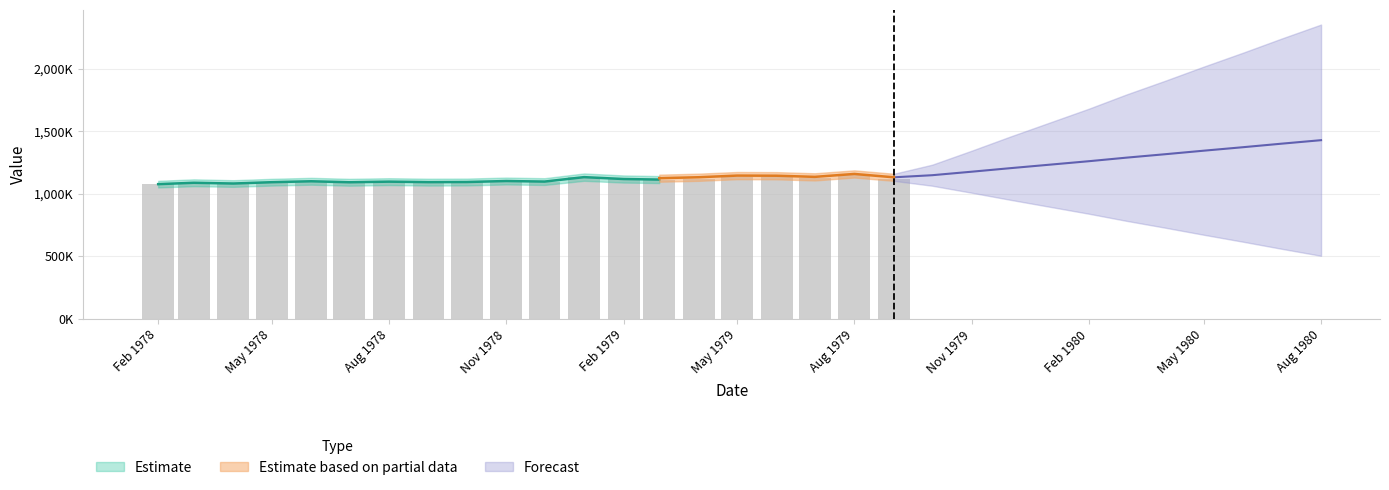

What position from the left is Feb 1979?

13